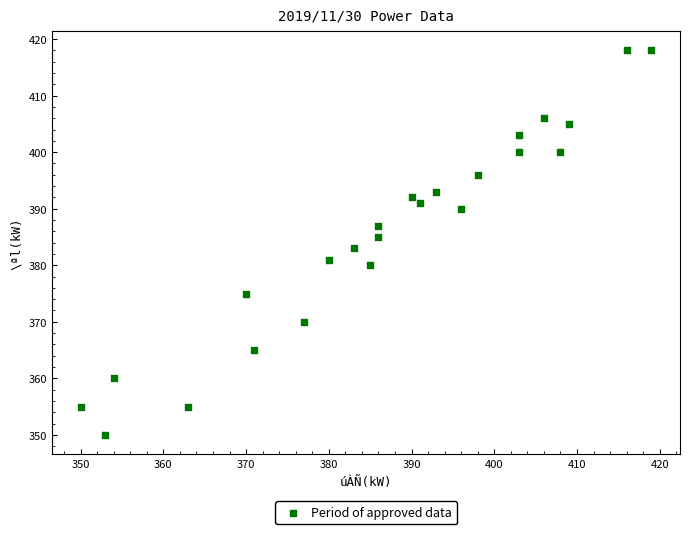

What is the range of X values (max minus min)?

69